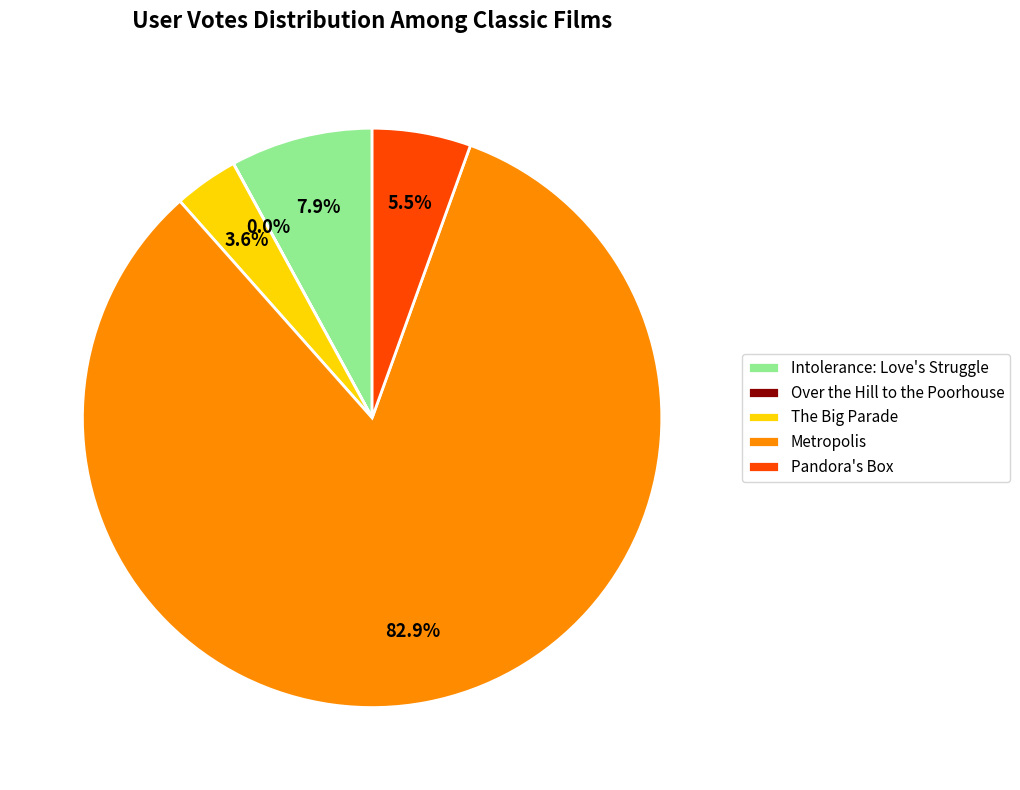

To the nearest percent, what percentage of the pie is The Big Parade?

4%